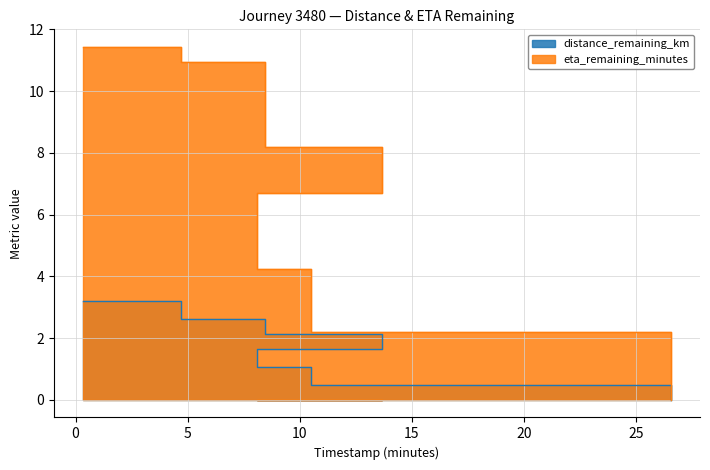

At which label is distance_remaining_km closest to 1?

8.08